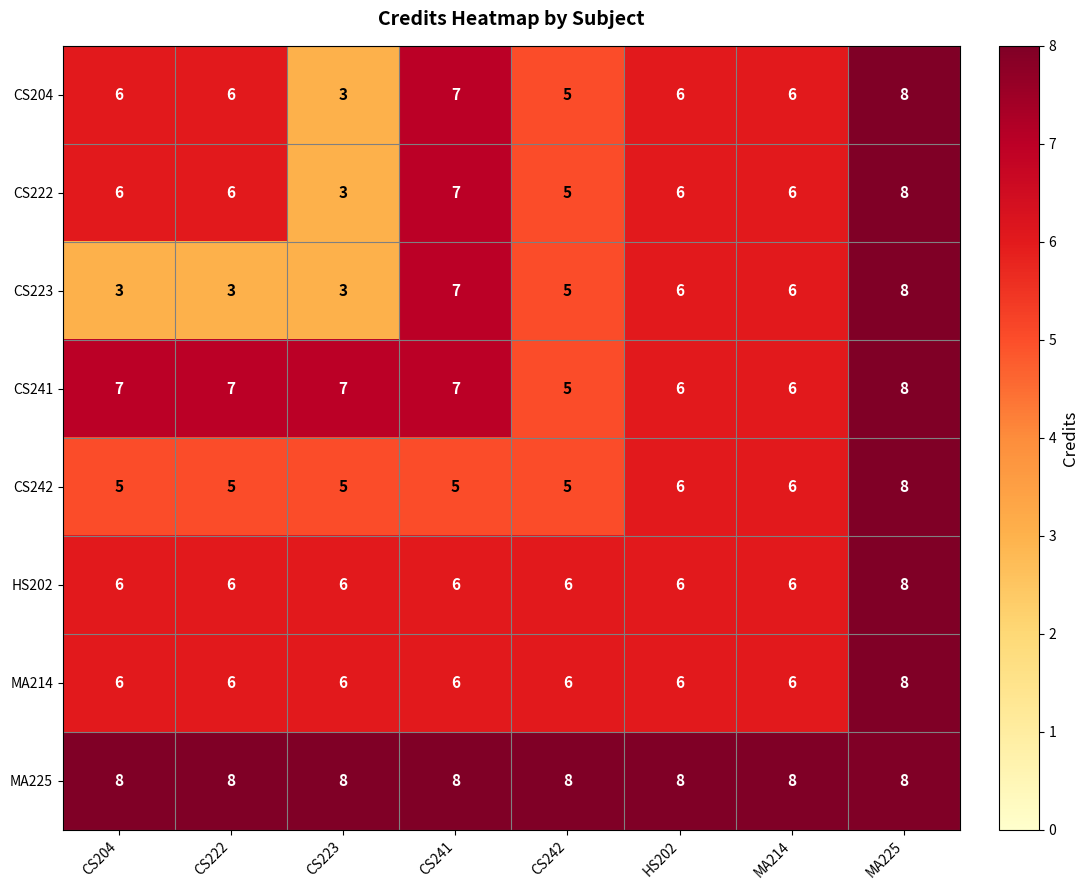

How many data points does each series have?

8